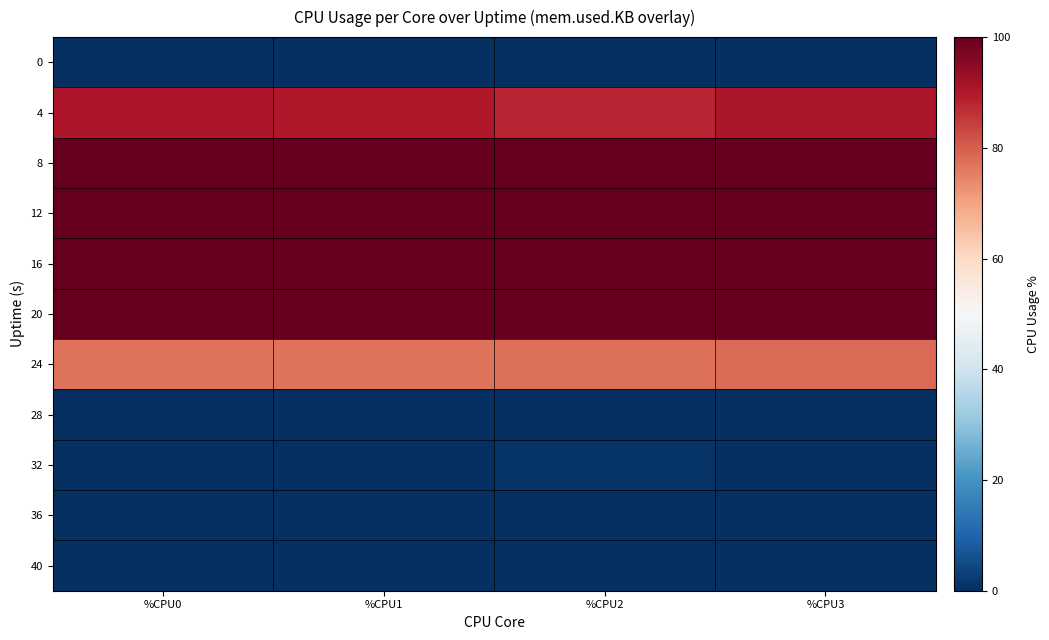

Reading left to right, transcribe all the data shown in this chart.

0: %CPU0=0.0	%CPU1=0.0	%CPU2=0.0	%CPU3=0.0
4: %CPU0=90.5	%CPU1=90.0	%CPU2=88.0	%CPU3=91.0
8: %CPU0=100.0	%CPU1=100.0	%CPU2=99.8	%CPU3=100.0
12: %CPU0=100.0	%CPU1=100.0	%CPU2=100.0	%CPU3=100.0
16: %CPU0=100.0	%CPU1=99.7	%CPU2=100.0	%CPU3=100.0
20: %CPU0=99.7	%CPU1=99.7	%CPU2=100.0	%CPU3=99.7
24: %CPU0=77.2	%CPU1=77.0	%CPU2=77.7	%CPU3=78.3
28: %CPU0=0.0	%CPU1=0.0	%CPU2=0.0	%CPU3=0.0
32: %CPU0=0.0	%CPU1=0.0	%CPU2=0.8	%CPU3=0.0
36: %CPU0=0.0	%CPU1=0.0	%CPU2=0.0	%CPU3=0.0
40: %CPU0=0.0	%CPU1=0.0	%CPU2=0.2	%CPU3=0.0